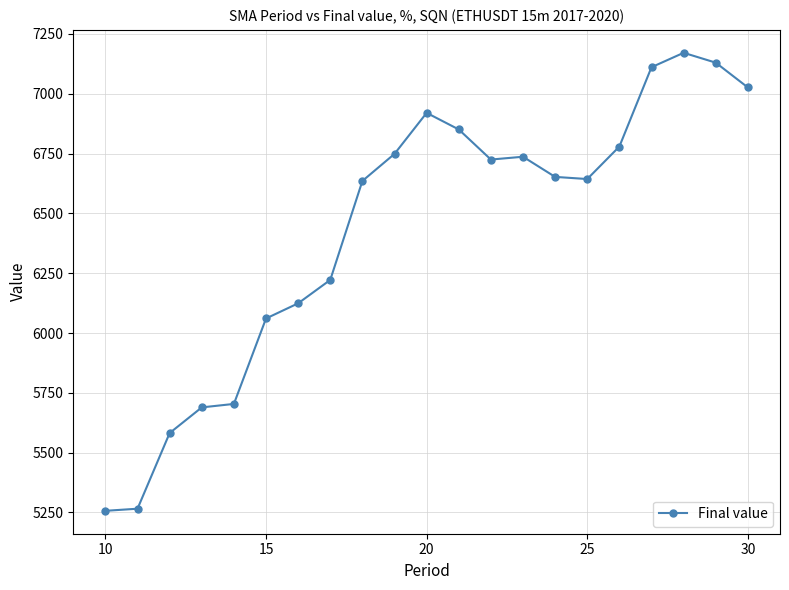

What is the greatest value displayed?

7171.4